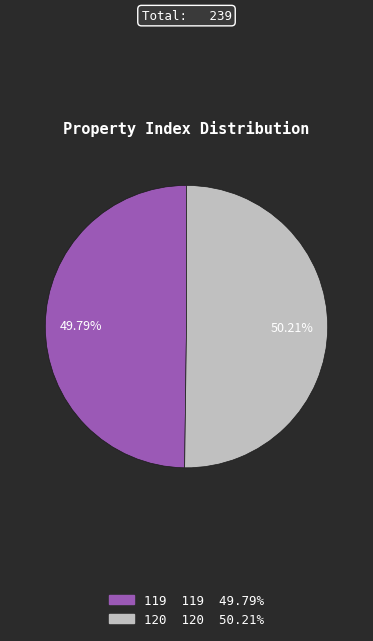

Is the sum of 120 and 119 greater than half?

Yes